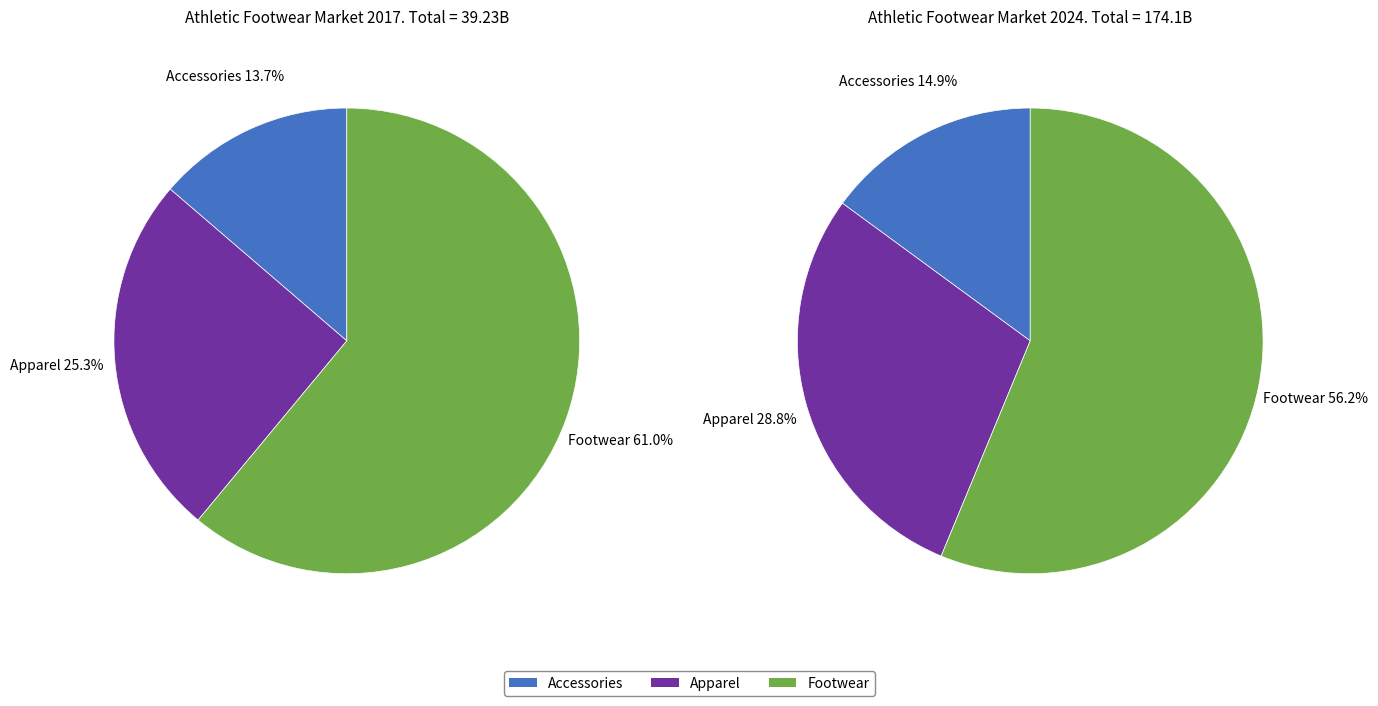

Does values_2024 account for over 50% of the chart?

No